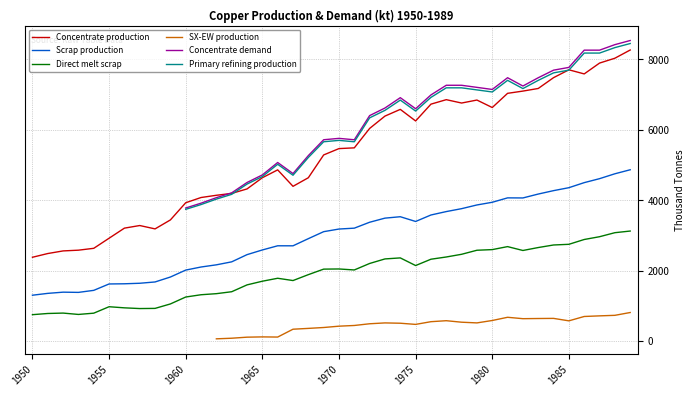

True or false: Direct melt scrap has a value of 2150.8 at 1975.

True